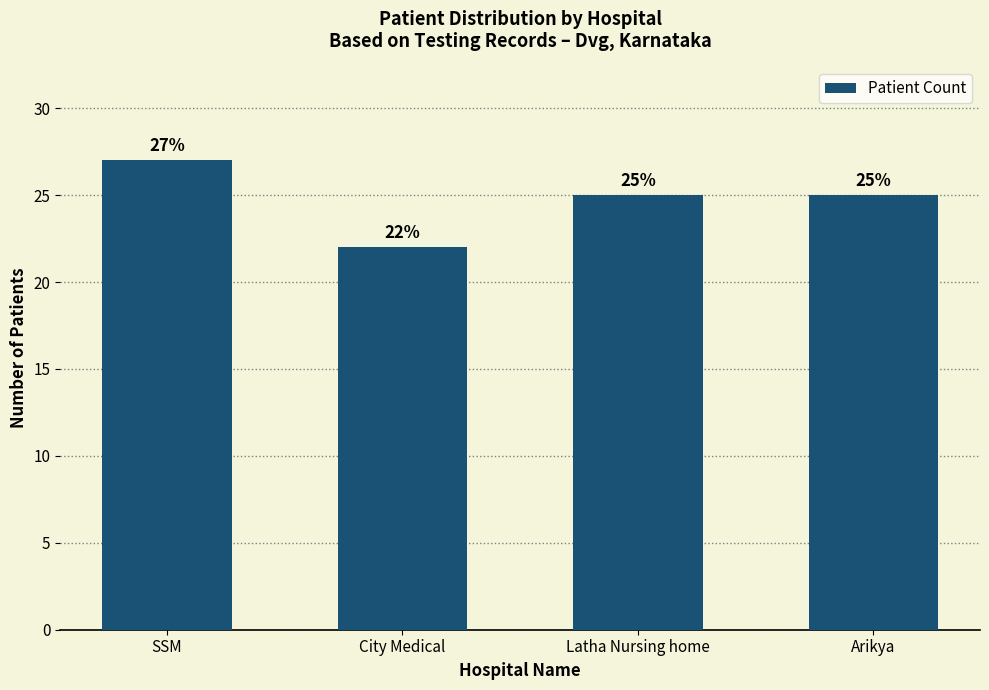

Reading left to right, list all the values displayed in this chart.

SSM=27	City Medical=22	Latha Nursing home=25	Arikya=25